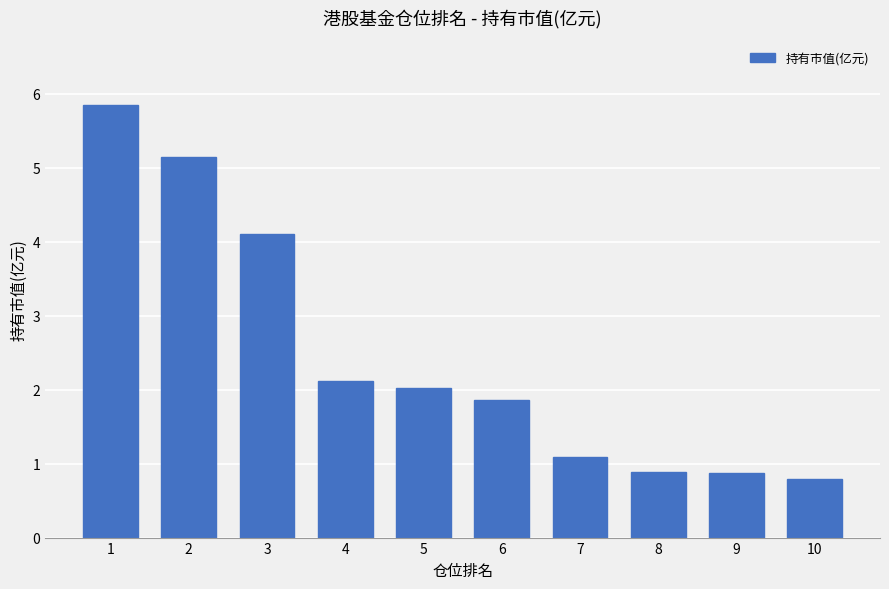

What is the smallest value displayed?

0.8